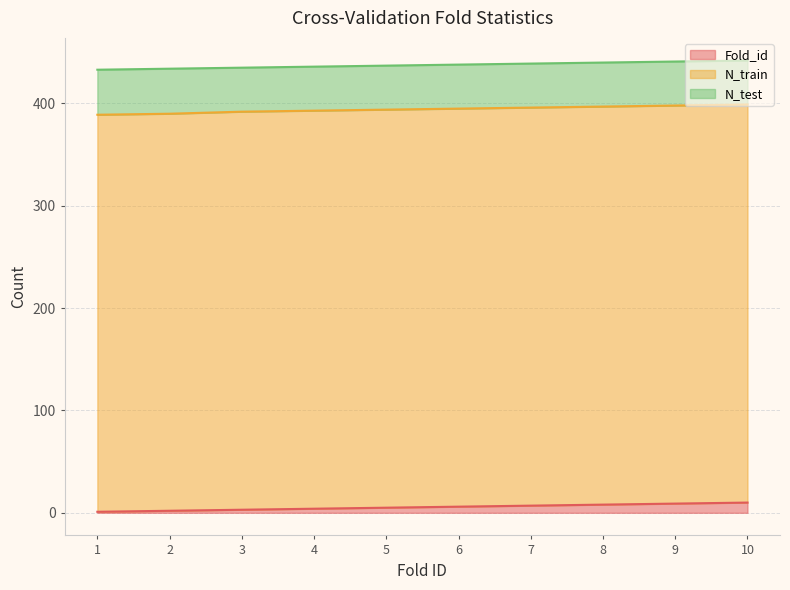

What is the difference between the maximum and minimum values in the Fold_id series?

9